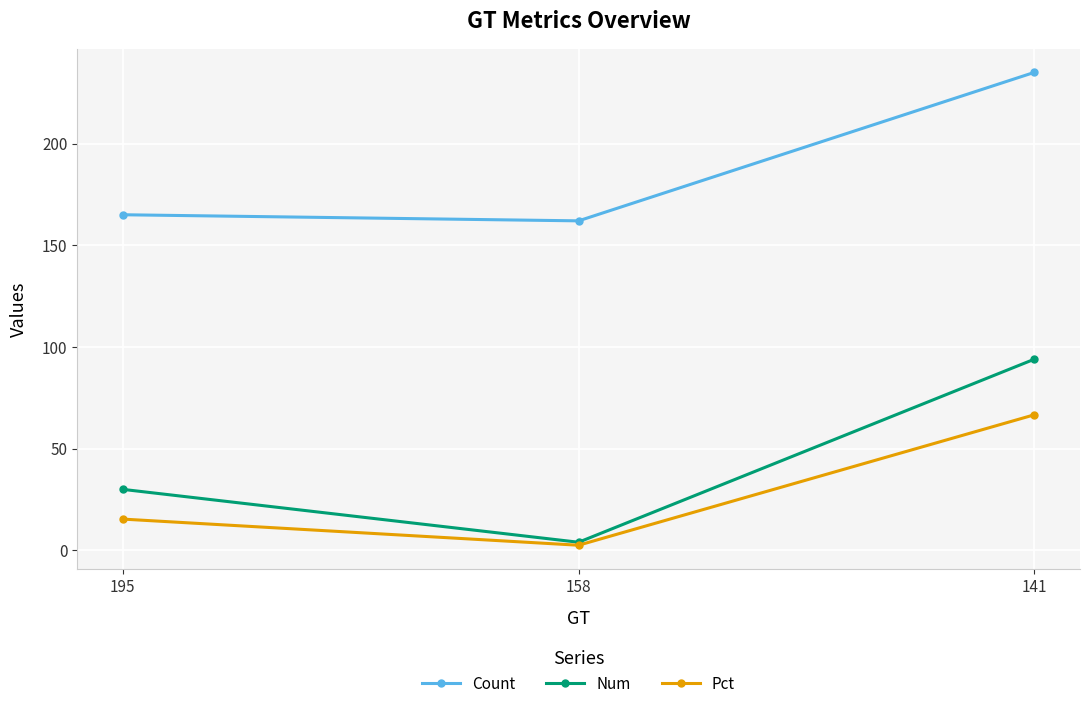

What is the difference between the Num values at 158 and 141?

90.0